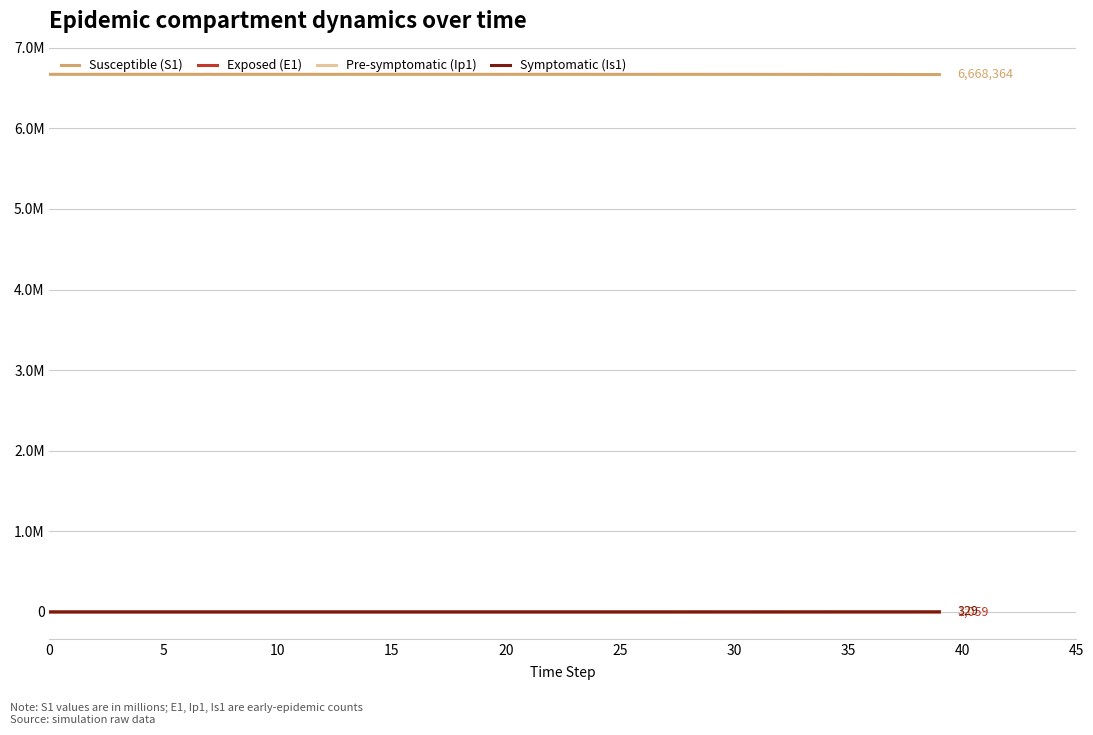

What is the difference between the second highest and minimum values in the Susceptible (S1) series?

2717.8